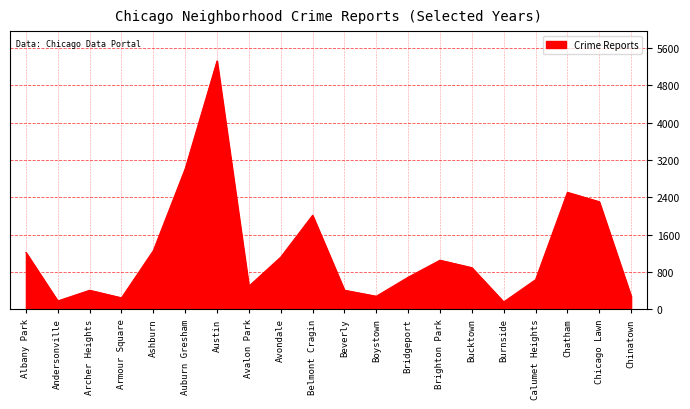

What is the smallest value displayed?

159